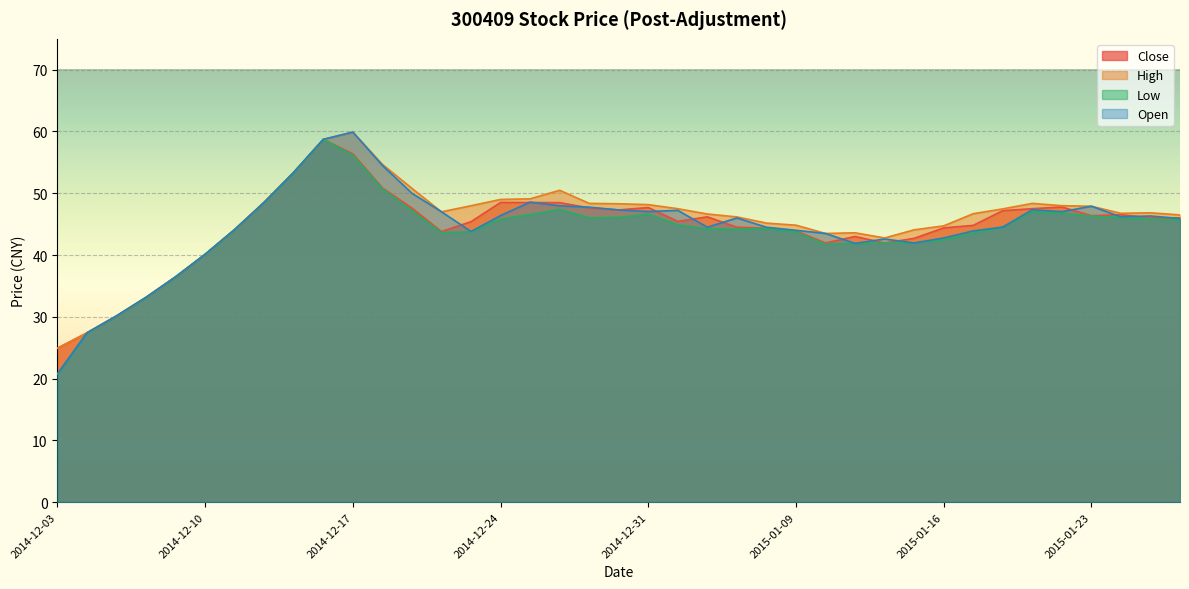

What is the label of the 30th point from the left?

2015-01-15